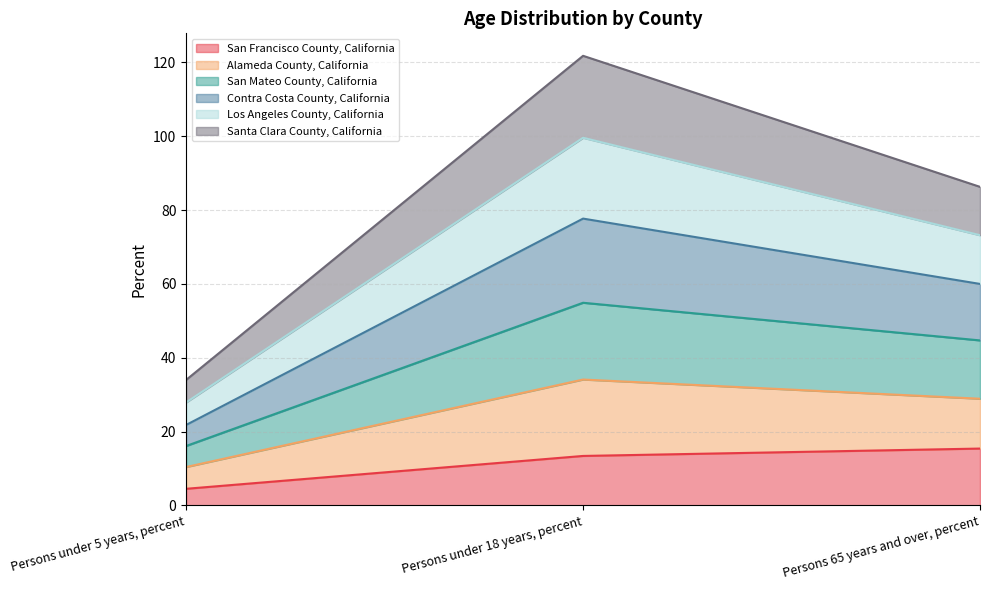

What is the minimum value shown in the chart?

4.5